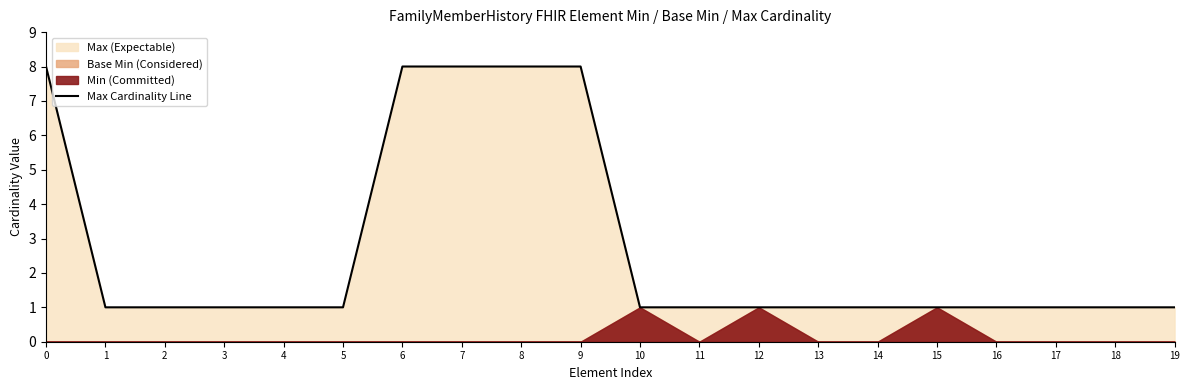

Reading right to left, extract all data points from this chart.

1	1	1	1	1	1	1	1	1	1	8	8	8	8	1	1	1	1	1	8